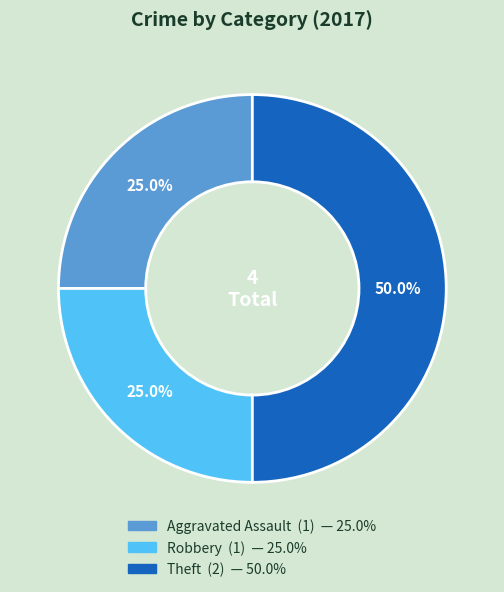

How many slices are in this pie chart?

3